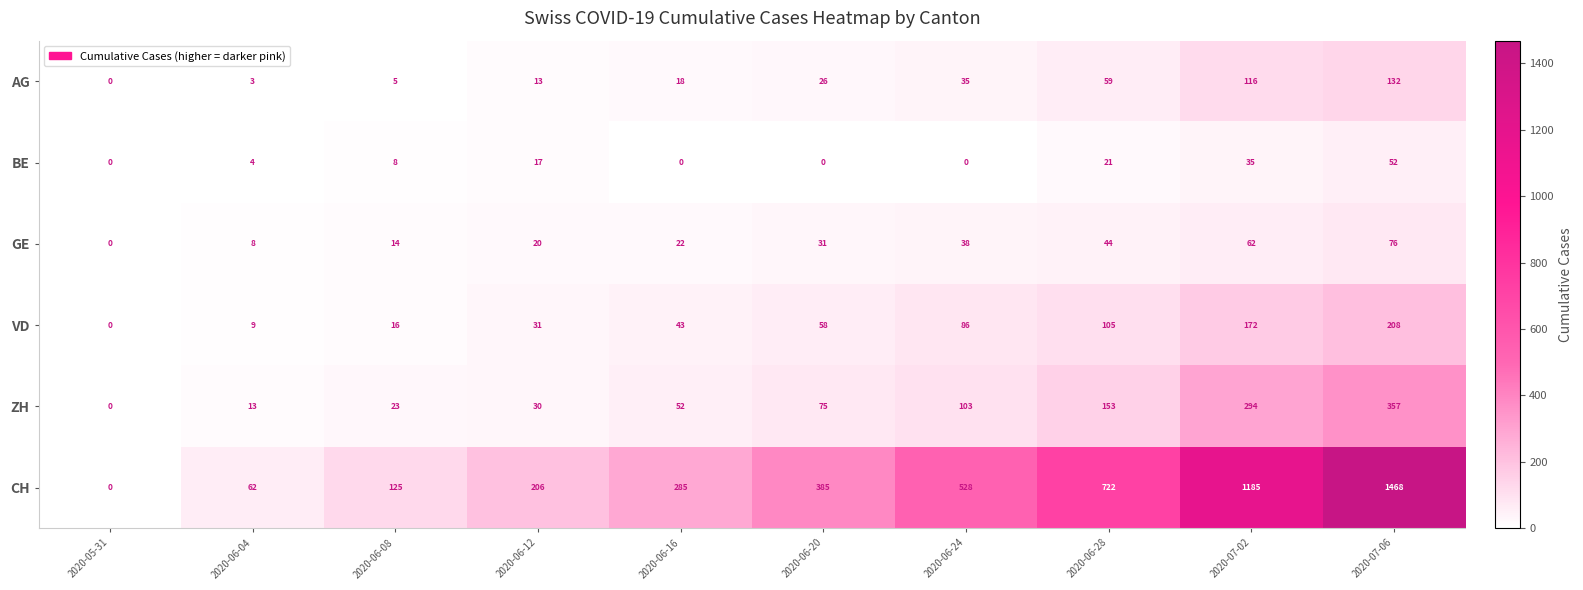

Rank the series by their maximum value, from lowest to highest.

BE, GE, AG, VD, ZH, CH